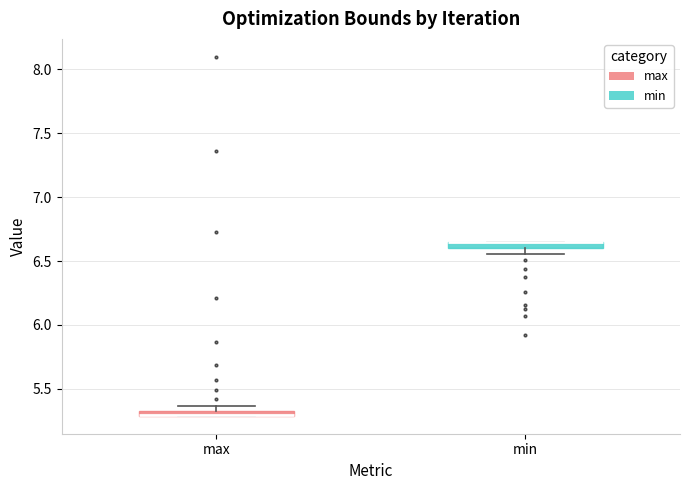

Where is the upper edge of the box for max on the y-axis? The values are not printed on the chart, so give them approximately, as read against the axis.

5.35